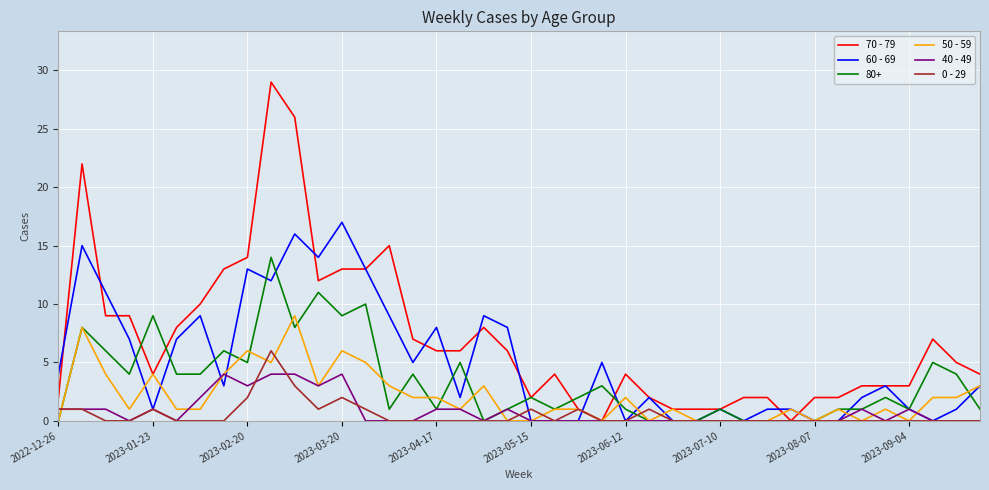

Which series has the largest total across all categories?

70 - 79